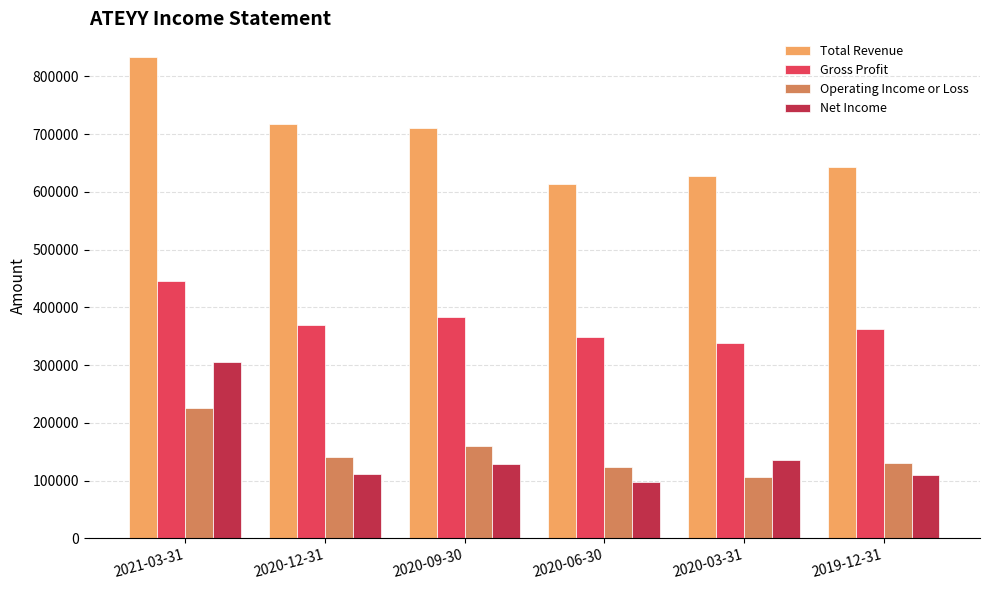

True or false: Gross Profit has a value of 95372 at 2021-03-31.

False